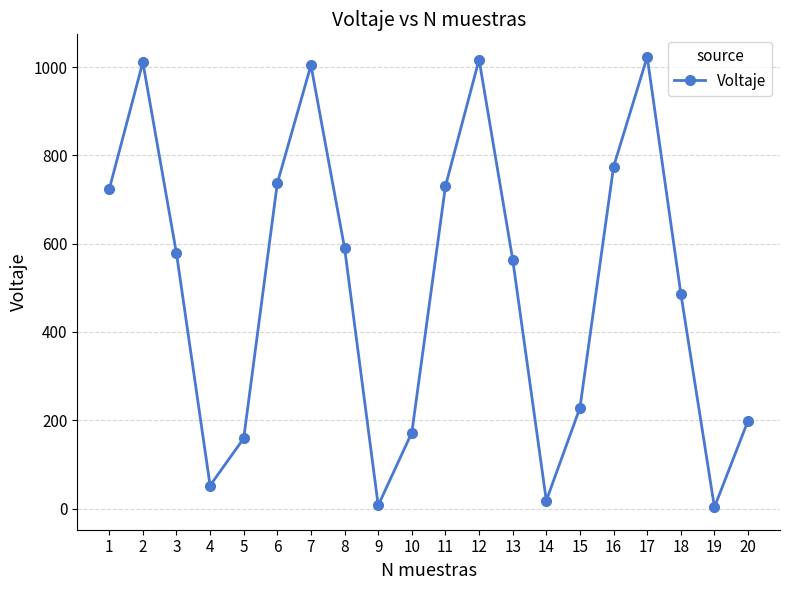

At which category does the data reach its first local peak?

2